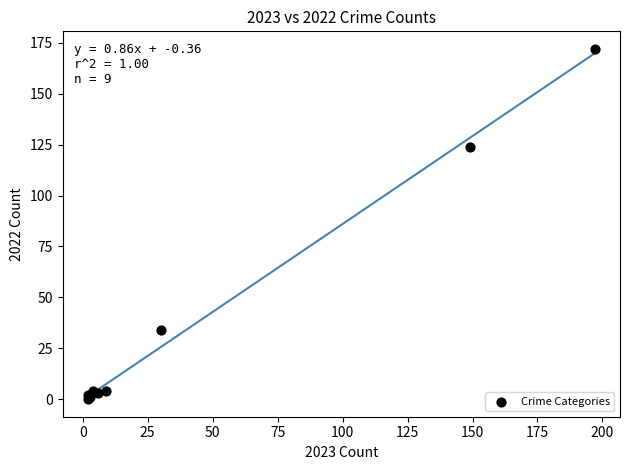

What Y value in the scatter plot is closest to 86?

124